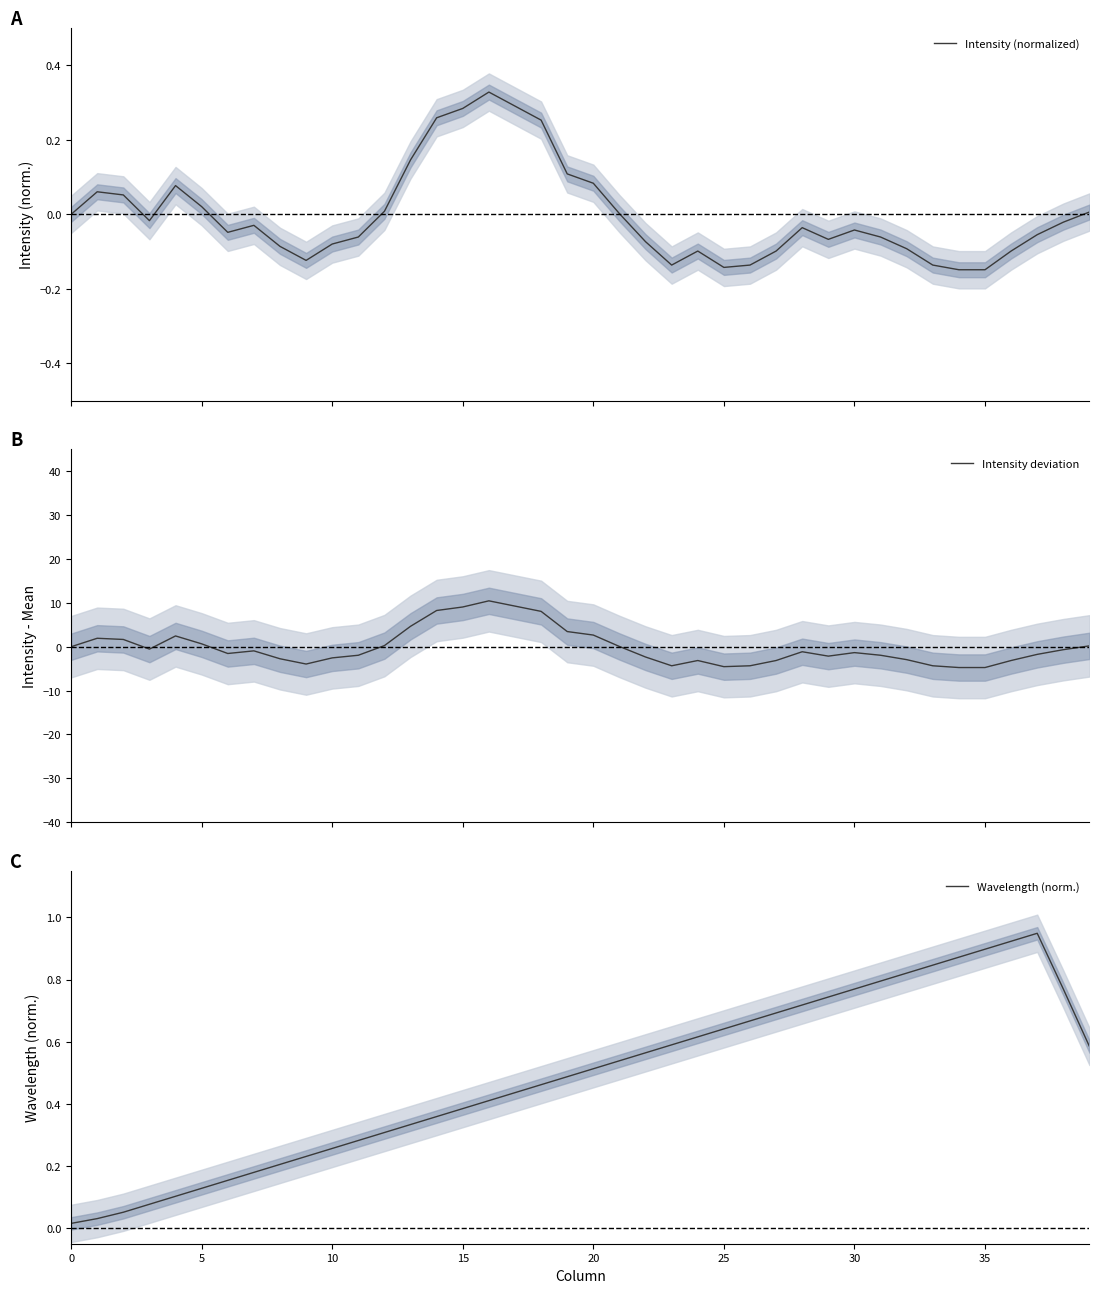

Reading right to left, list all the values displayed in this chart.

Intensity (normalized): 0.0	-0.0	-0.1	-0.1	-0.1	-0.1	-0.1	-0.1	-0.1	-0.0	-0.1	-0.0	-0.1	-0.1	-0.1	-0.1	-0.1	-0.1	0.0	0.1	0.1	0.3	0.3	0.3	0.3	0.3	0.1	0.0	-0.1	-0.1	-0.1	-0.1	-0.0	-0.0	0.0	0.1	-0.0	0.1	0.1	-0.0
Intensity deviation: 0.2	-0.7	-1.8	-3.2	-4.8	-4.8	-4.4	-3.0	-2.0	-1.4	-2.2	-1.2	-3.2	-4.4	-4.6	-3.2	-4.4	-2.4	0.0	2.6	3.4	8.0	9.2	10.4	9.0	8.2	4.6	0.2	-2.0	-2.6	-4.0	-2.8	-1.0	-1.6	0.6	2.4	-0.6	1.6	1.9	-0.0
Wavelength (norm.): 0.6	0.8	0.9	0.9	0.9	0.9	0.8	0.8	0.8	0.8	0.7	0.7	0.7	0.7	0.6	0.6	0.6	0.6	0.5	0.5	0.5	0.5	0.4	0.4	0.4	0.4	0.3	0.3	0.3	0.3	0.2	0.2	0.2	0.2	0.1	0.1	0.1	0.1	0.0	0.0